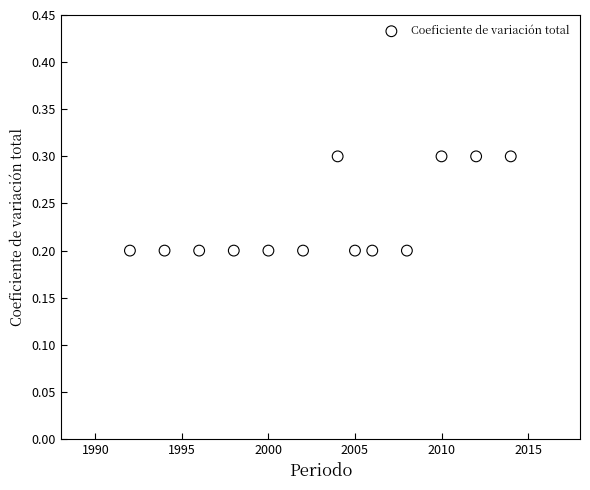

What is the range of X values (max minus min)?

22.0